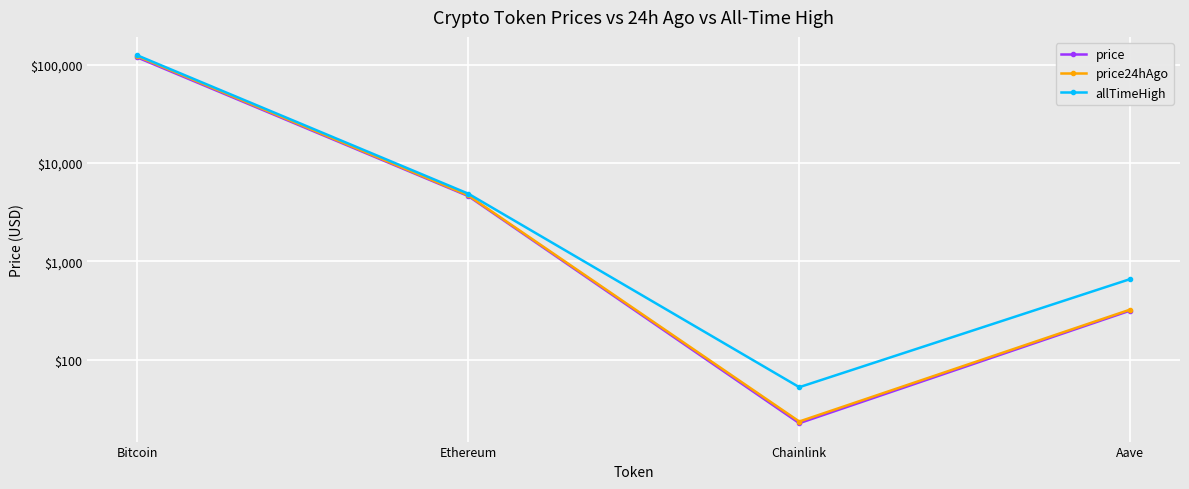

What is the value of the price24hAgo point at the 3rd from the left?

23.6